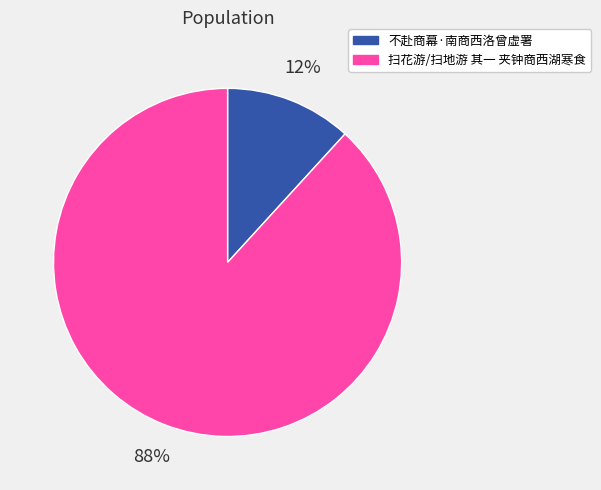

To the nearest percent, what is the difference between the largest and smallest slice percentages?

76%